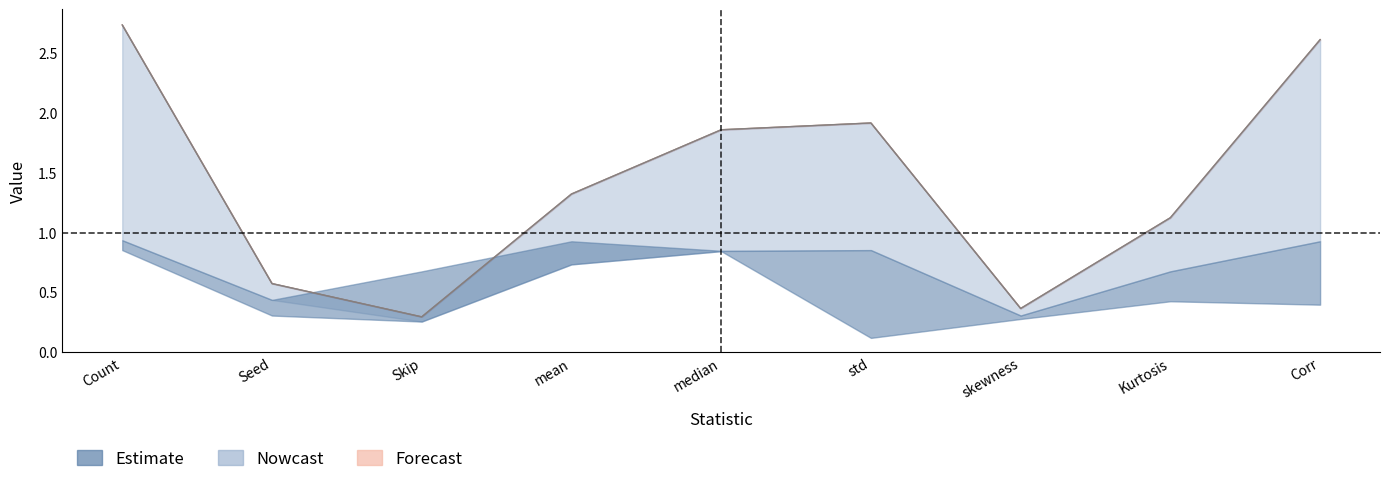

At which label does the data first exceed 1?

Count